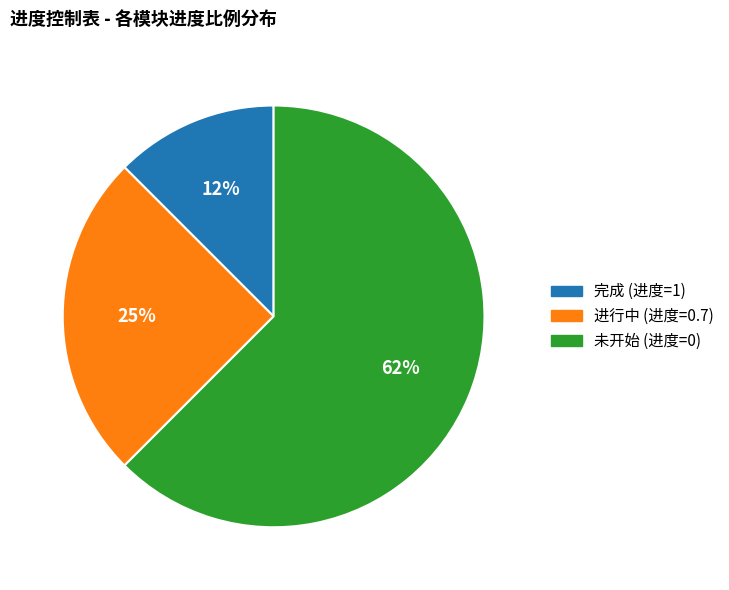

Is there a majority slice in this chart?

Yes